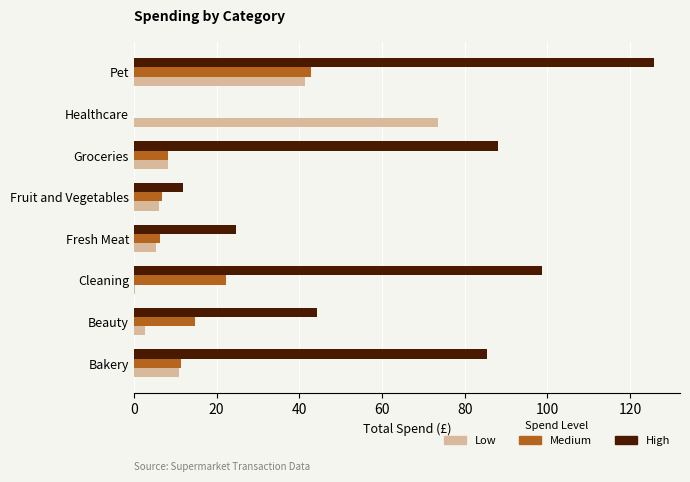

Between Fruit and Vegetables and Pet, which series saw the biggest shift?

High